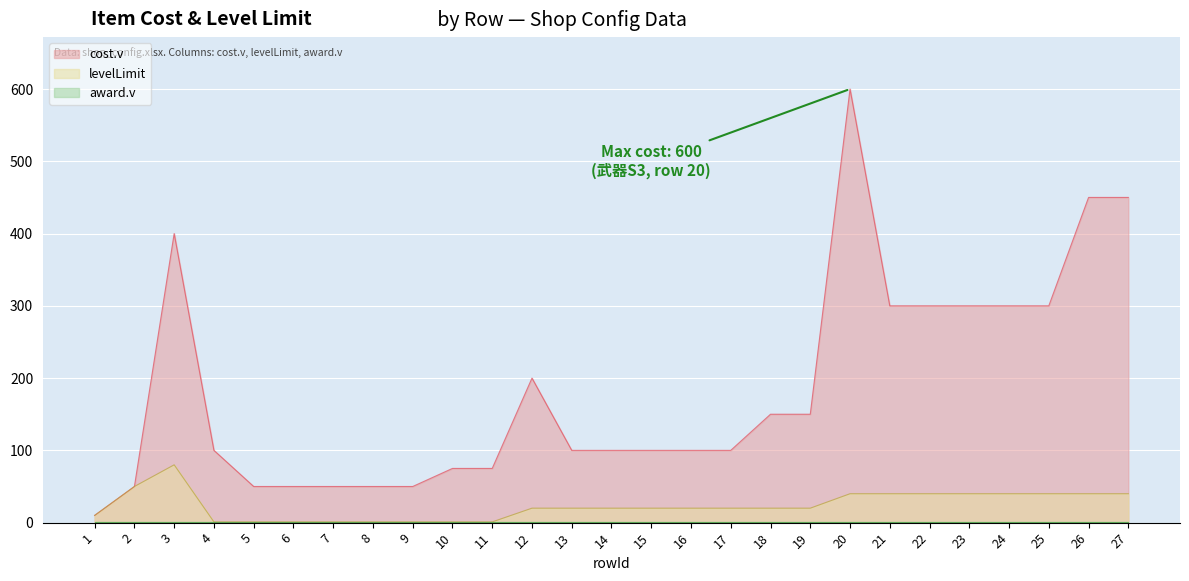

True or false: levelLimit and cost.v cross at least once.

False